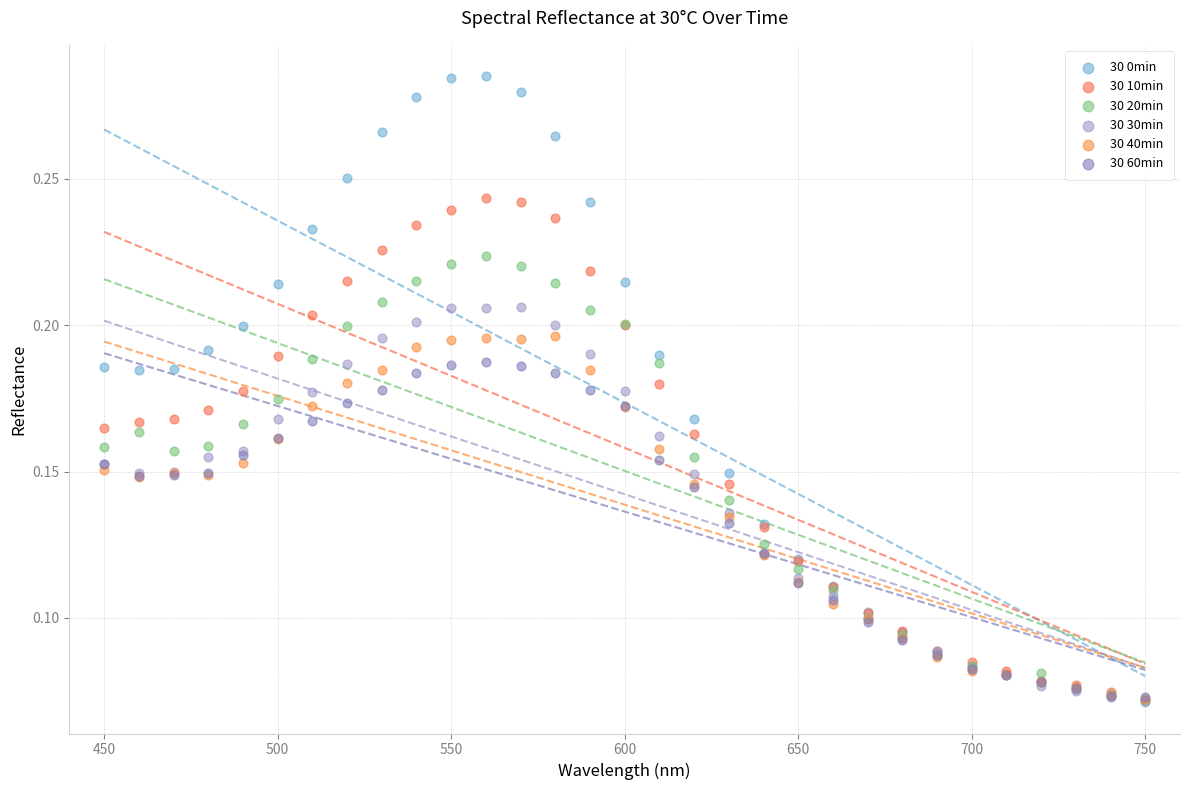

What are all the series names shown in the legend?

30 0min, 30 10min, 30 20min, 30 30min, 30 40min, 30 60min